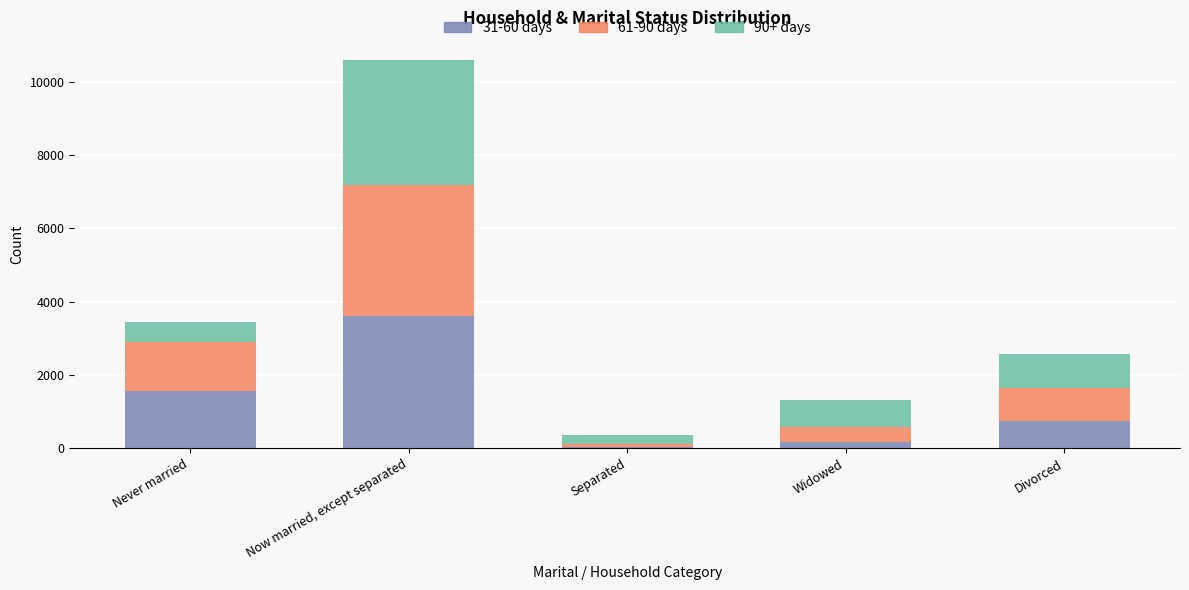

What are all the series names shown in the legend?

31-60 days, 61-90 days, 90+ days